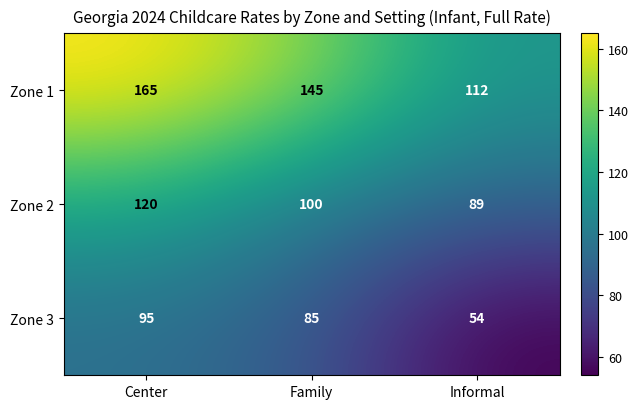

What is the total value across all series at Informal?

255